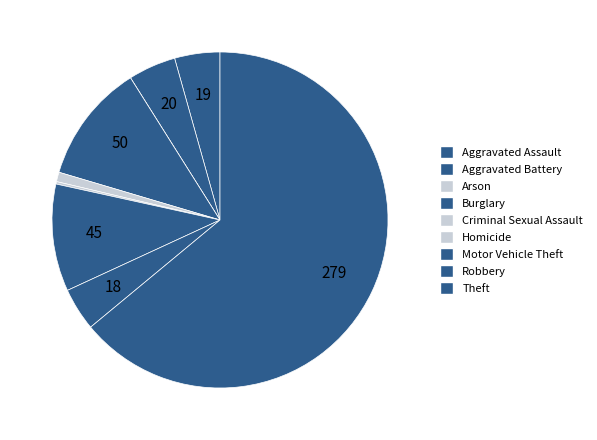

Which slice represents more than half of the pie?

Theft